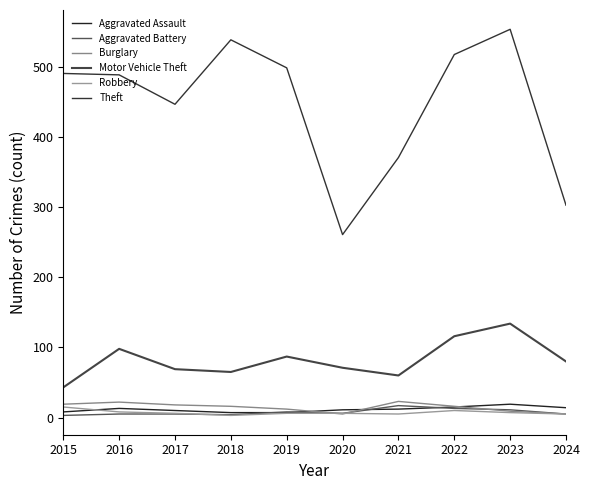

Which series has the largest total across all categories?

Theft